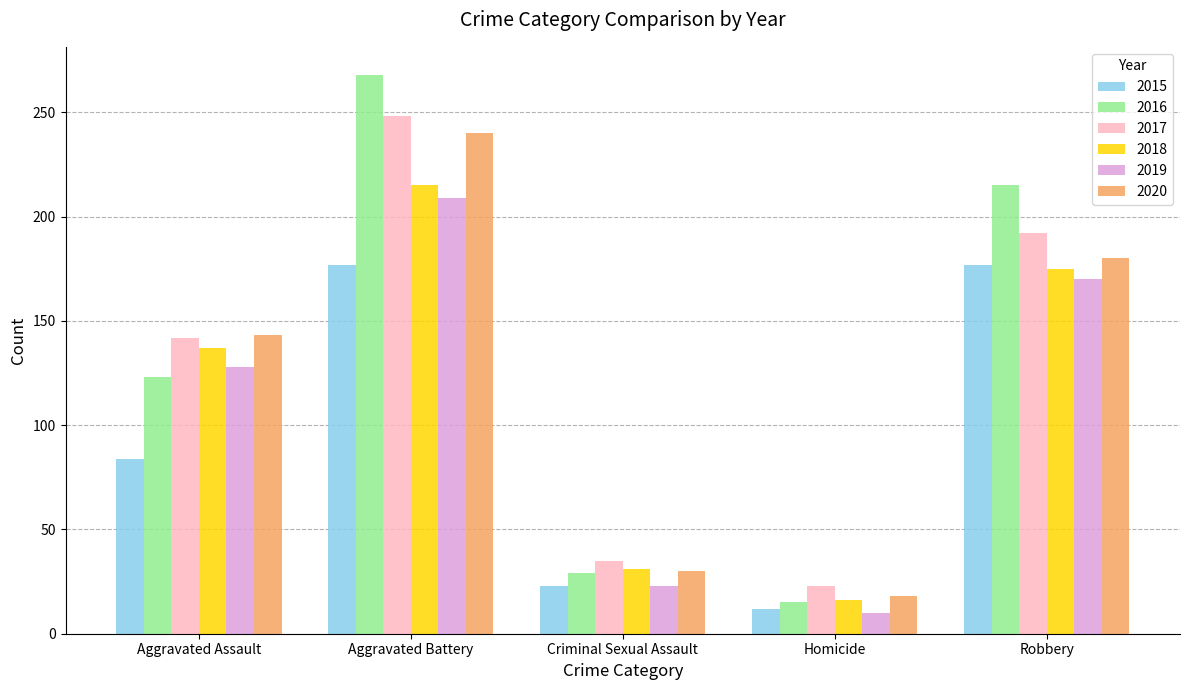

Count the number of categories in the chart.

5